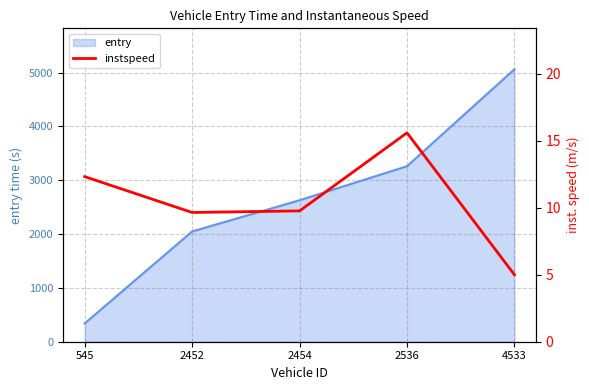

The value of entry at 2454 is 2628.7. True or false?

True